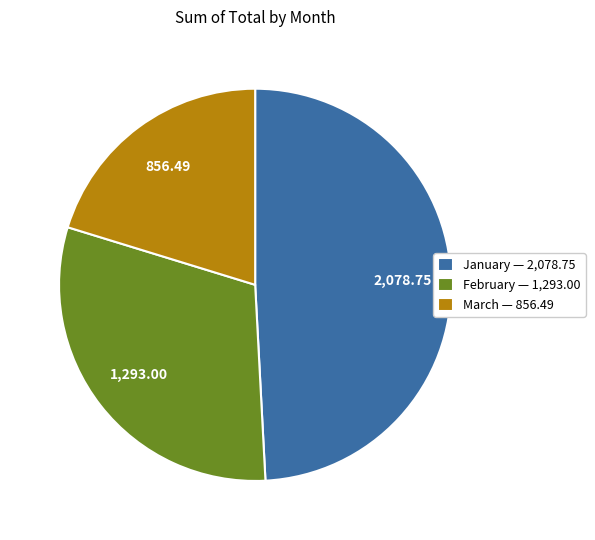

How many segments does this pie chart have?

3